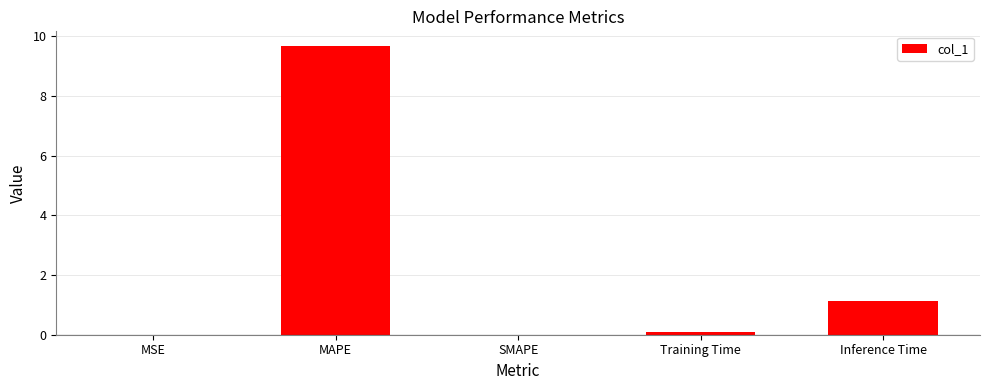

At which category does the chart reach its peak across all series?

MAPE